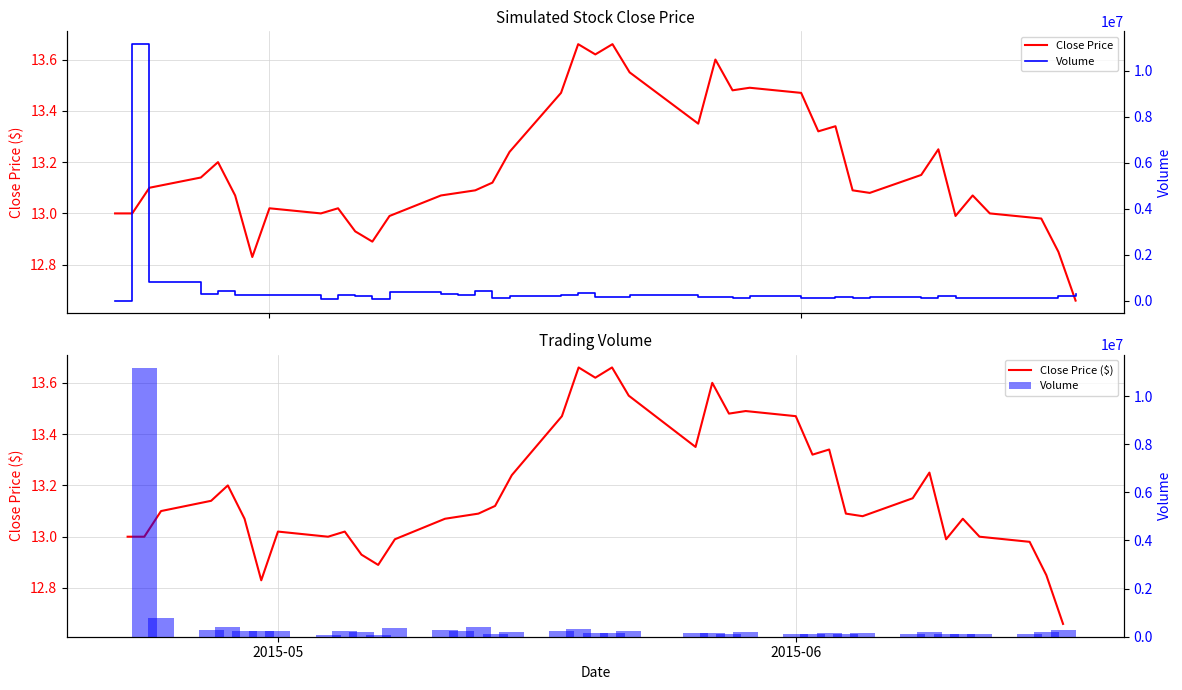

Does the chart contain any negative values?

No